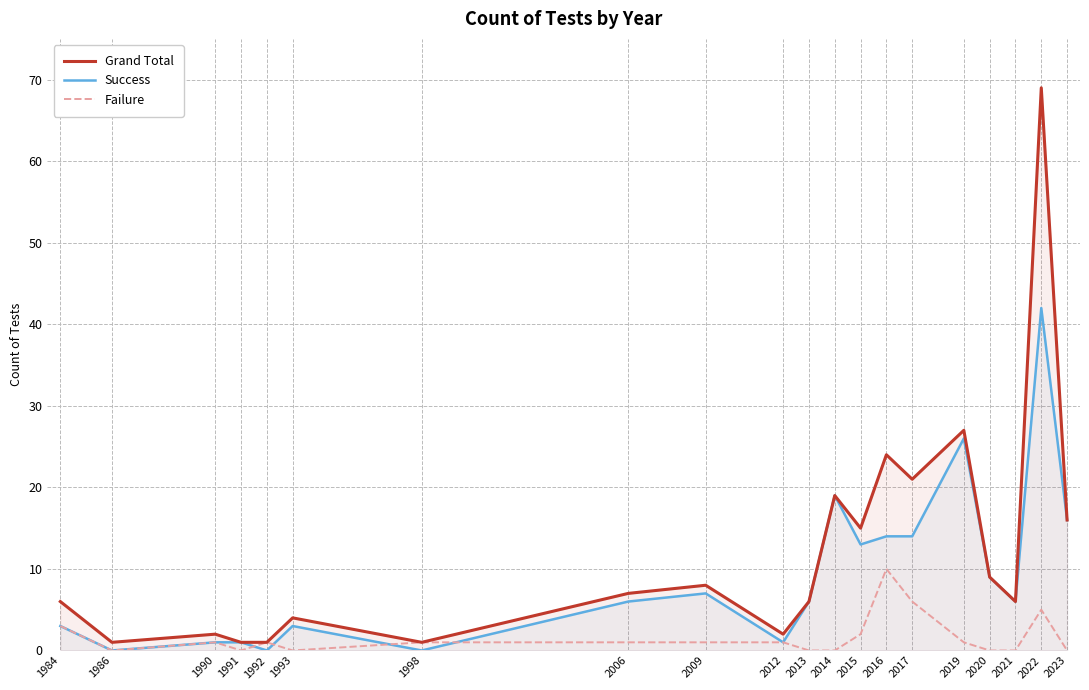

What is the value of the Failure point at the 7th from the left?

1